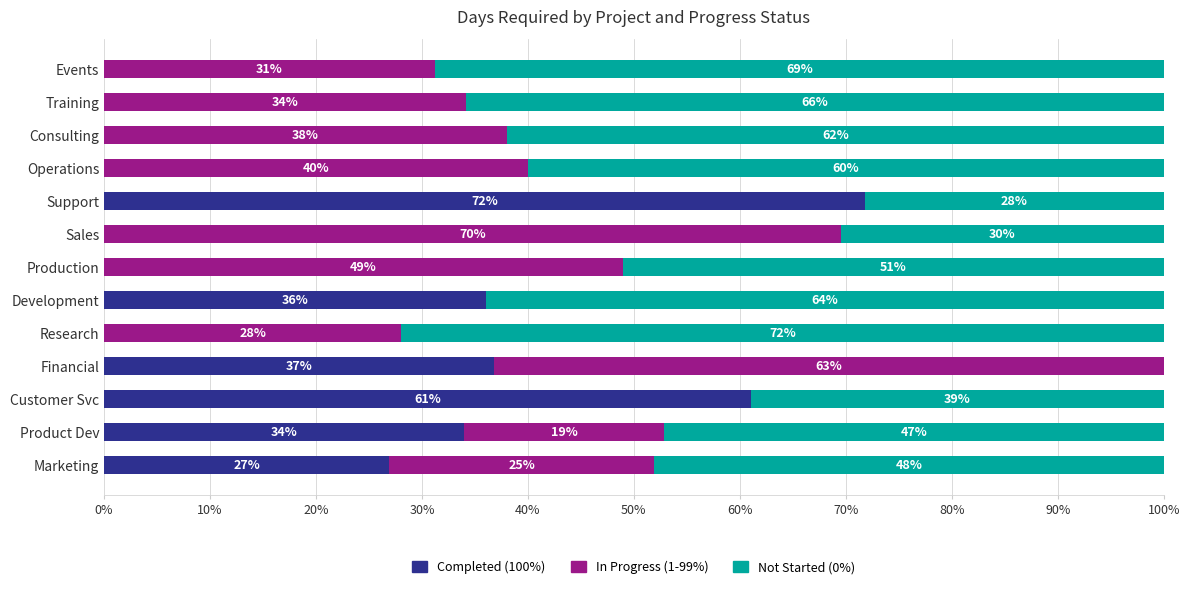

What are all the series names shown in the legend?

Completed (100%), In Progress (1-99%), Not Started (0%)